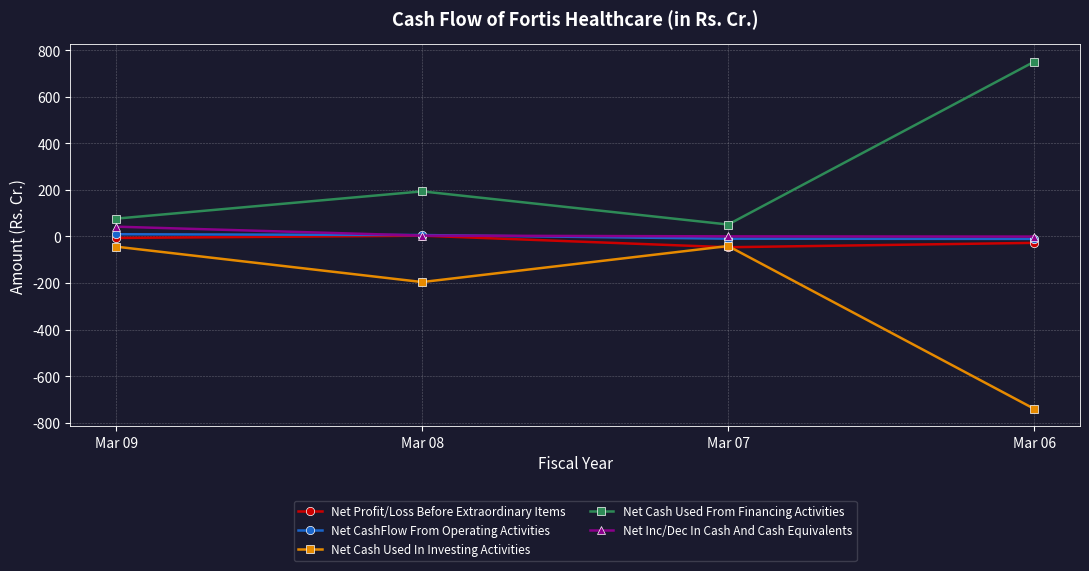

Which label corresponds to the smallest value in the chart?

Mar 06